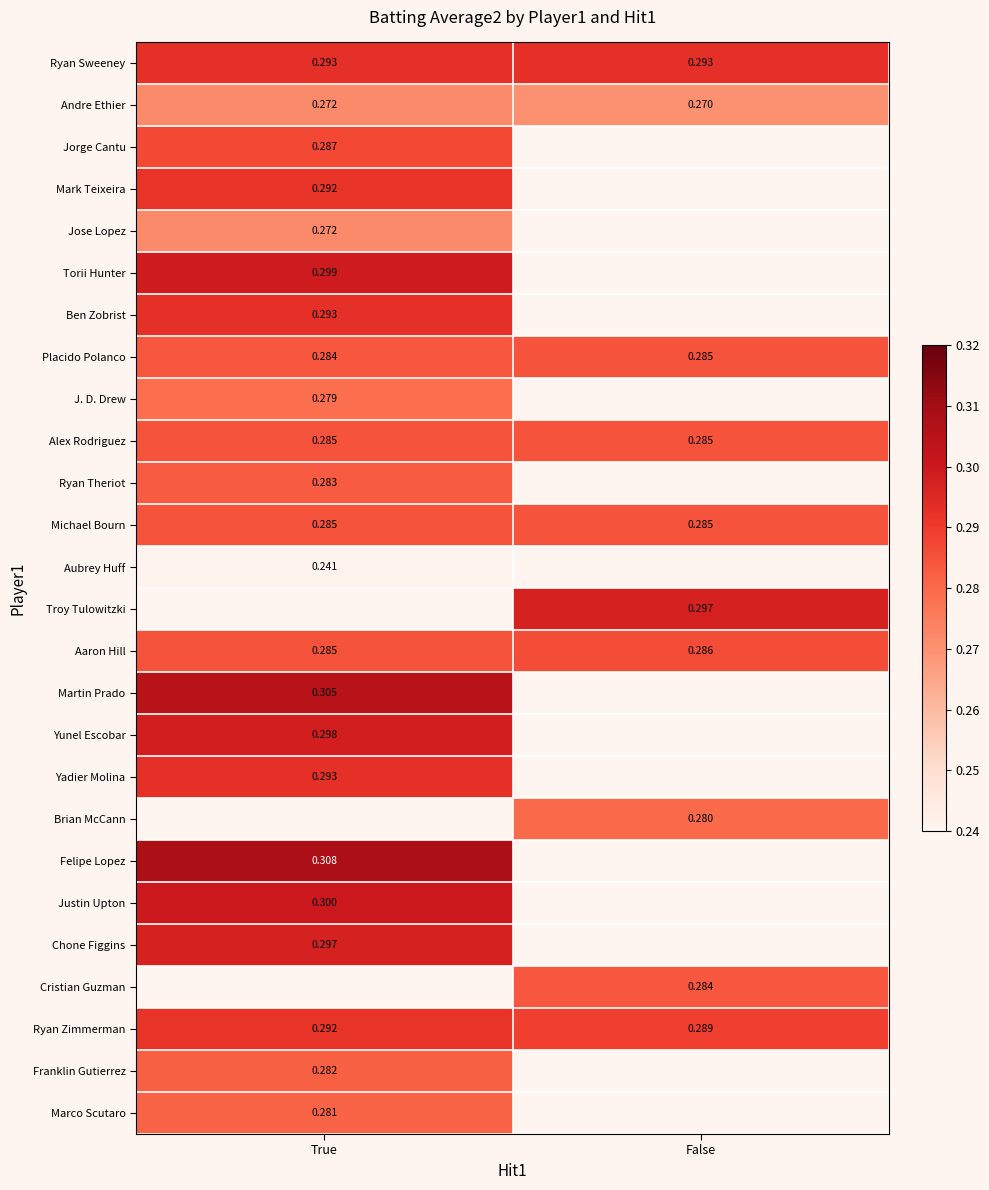

Which series has the widest spread of values?

Ryan Zimmerman